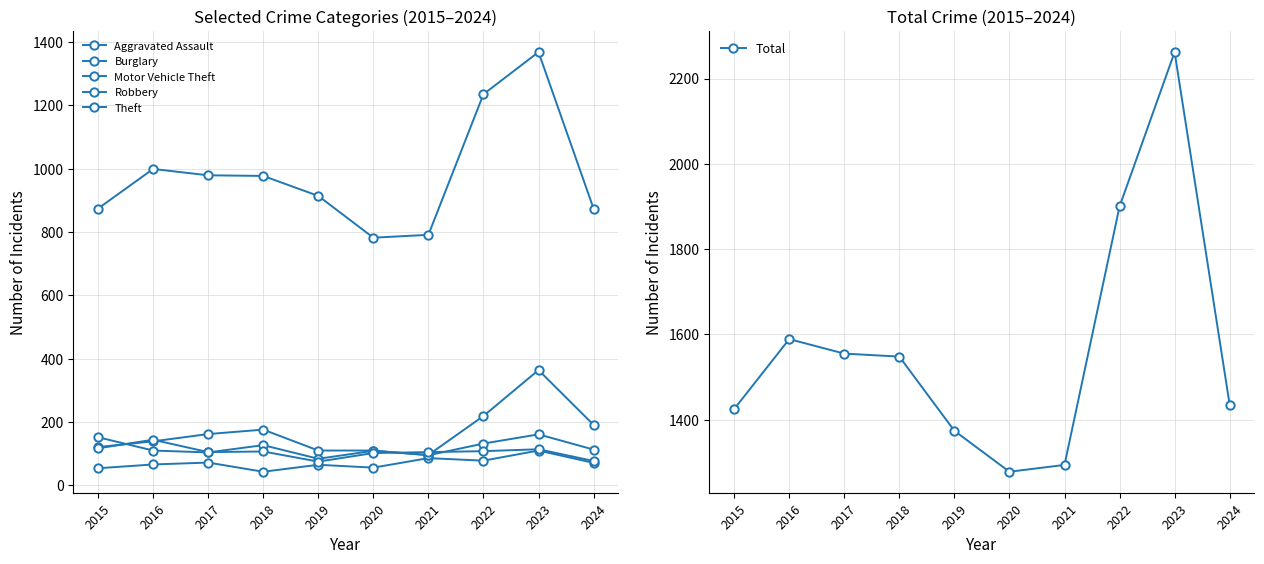

True or false: Theft and Robbery cross at least once.

False